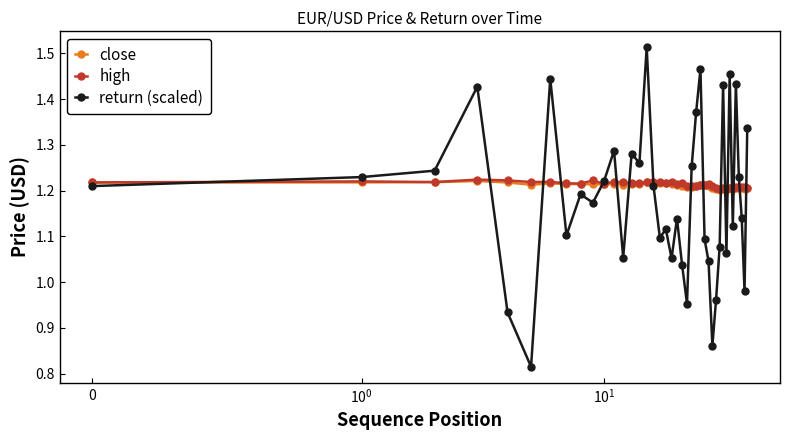

True or false: high has more than 1 points higher than both neighbors.

True